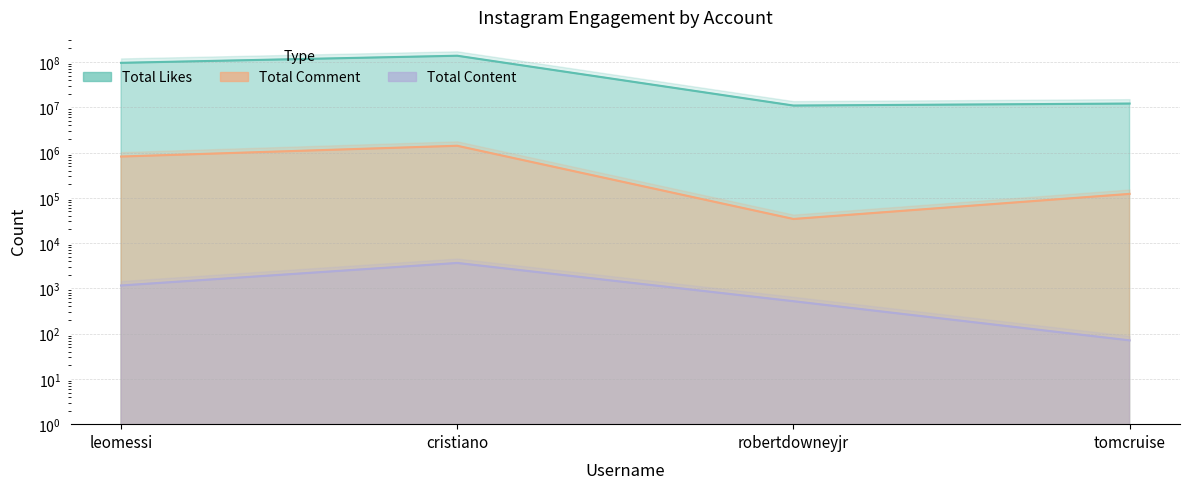

The value of Total Likes at tomcruise is 12069453. True or false?

True